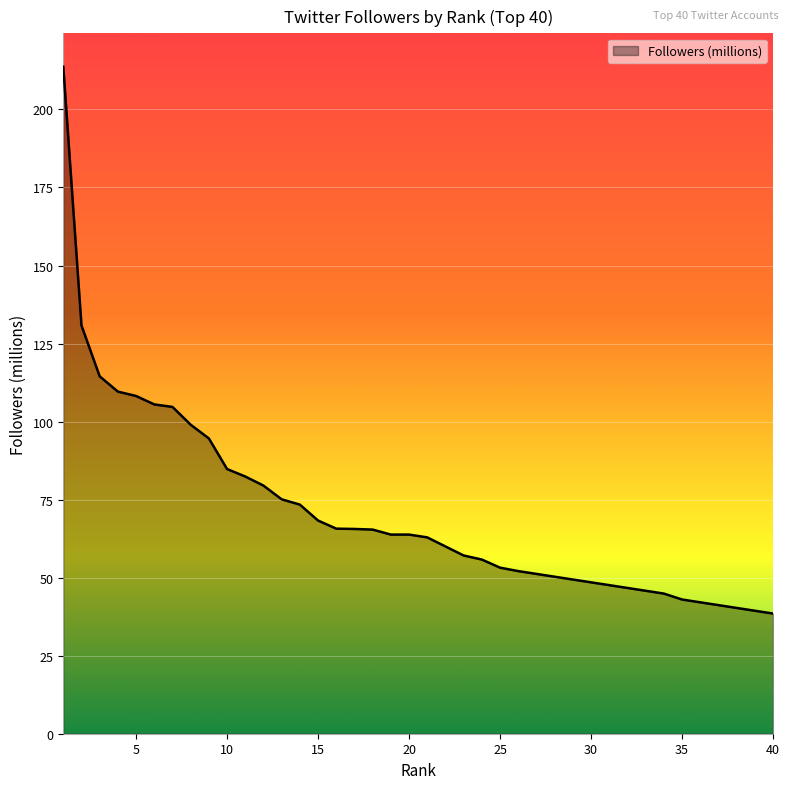

What is the minimum value shown in the chart?

38.5